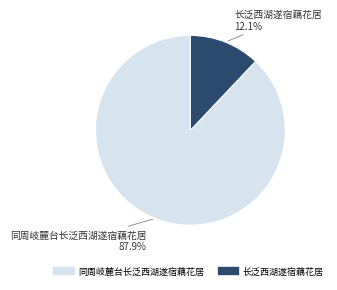

To the nearest percent, what percentage of the pie is 同周岐麓台长泛西湖遂宿藕花居?

88%